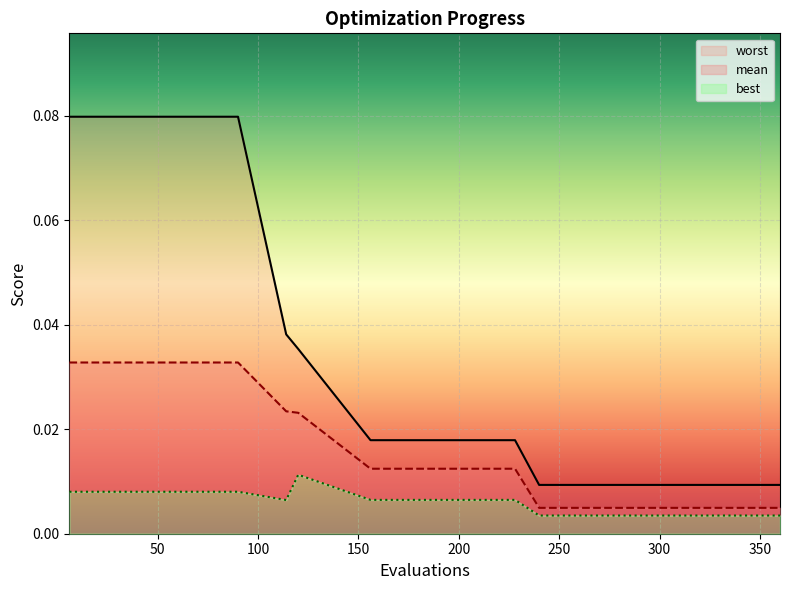

What are all the series names shown in the legend?

mean, best, worst